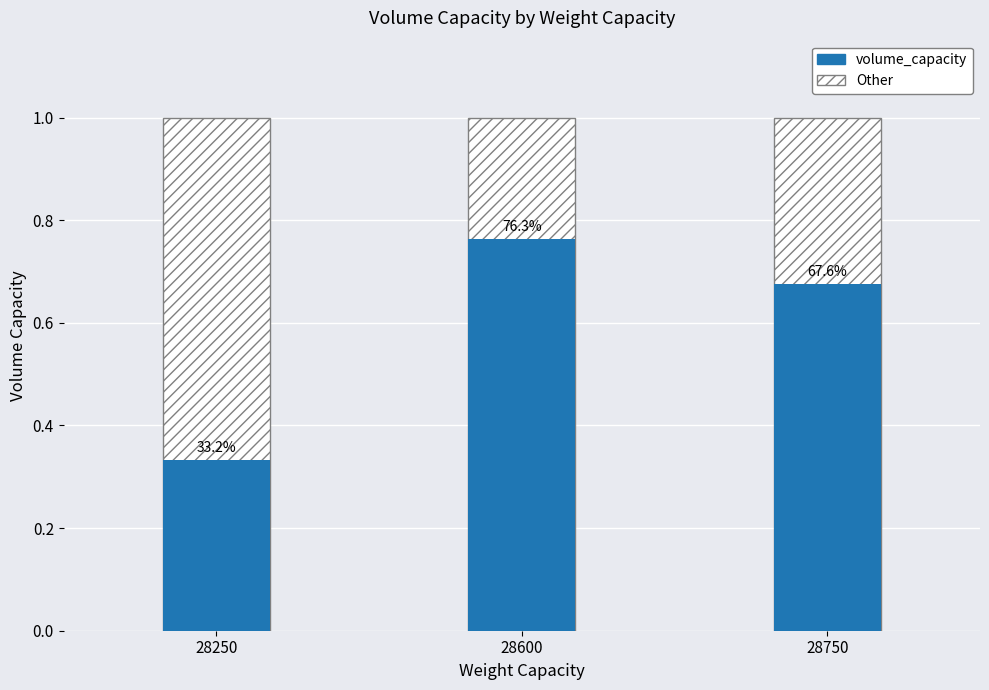

What is the difference between the second highest and minimum values in the volume_capacity series?

0.3